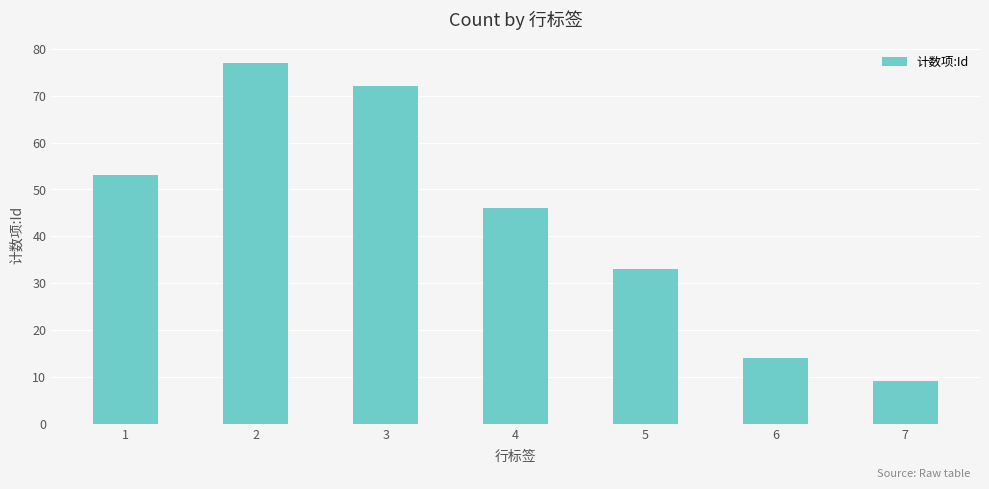

Approximately how many times larger is the value at 3 compared to 7?

8.0